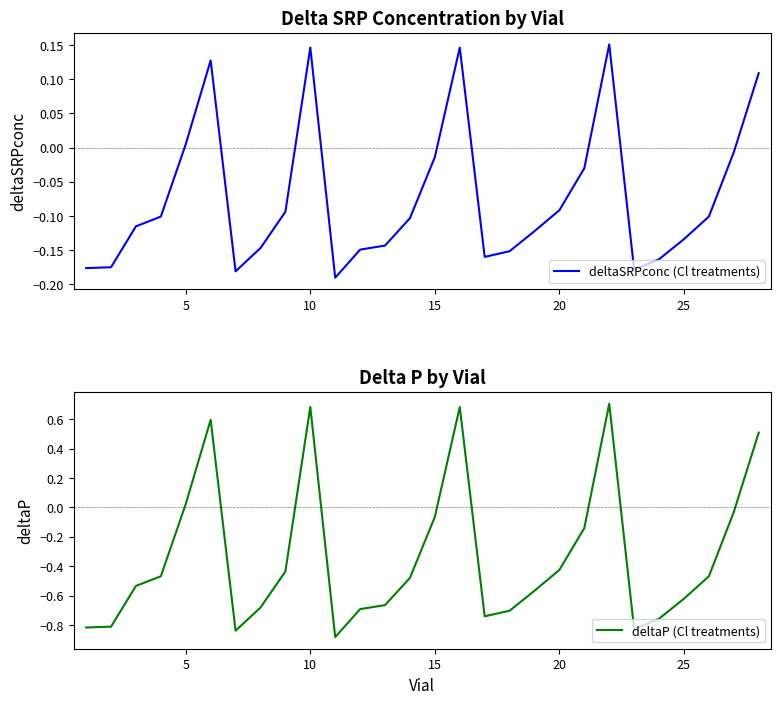

Is it true that deltaSRPconc (Cl treatments) equals -0.2 at 15?

False